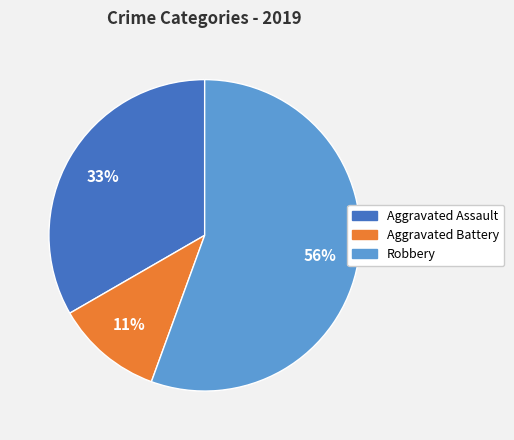

What is the largest slice in the pie chart?

Robbery